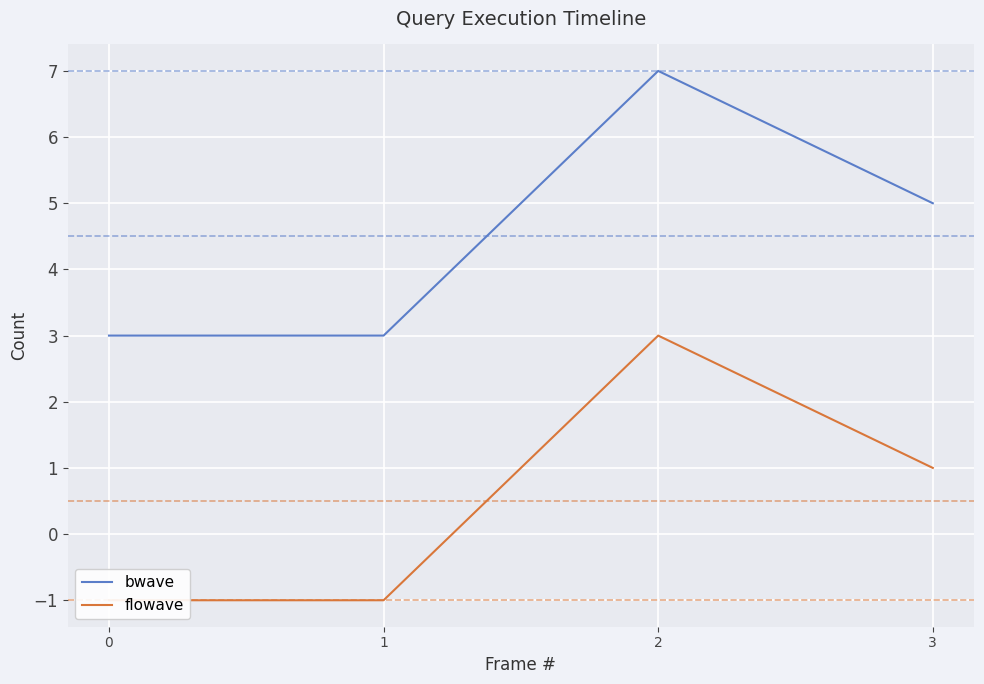

Which category has the highest value across all series?

2